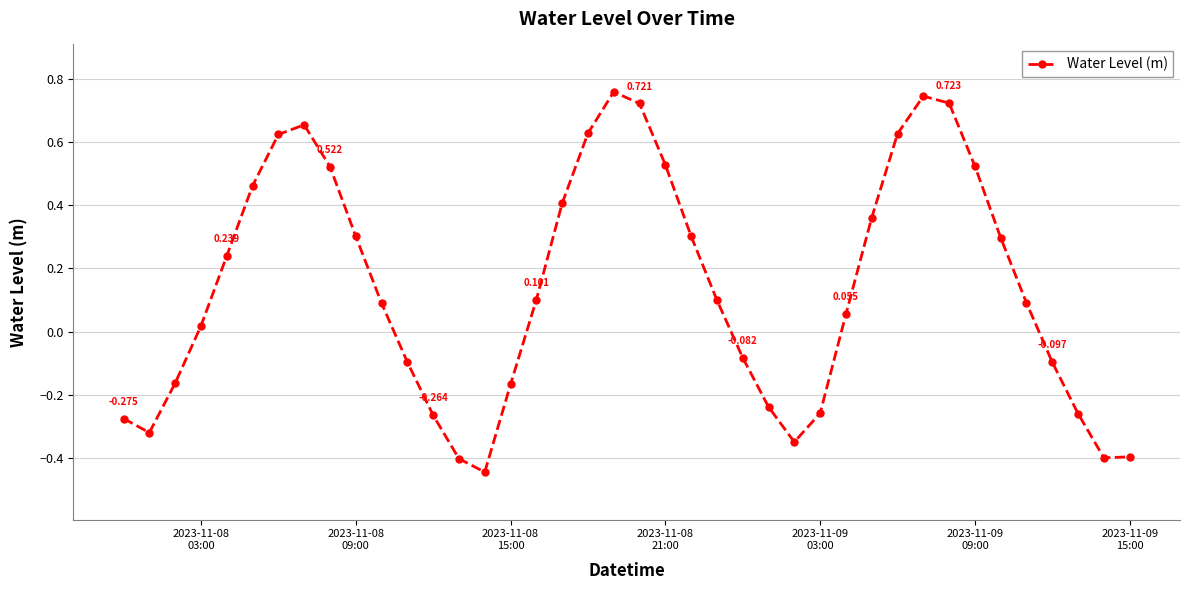

True or false: the data has more than 1 interior local peaks.

True